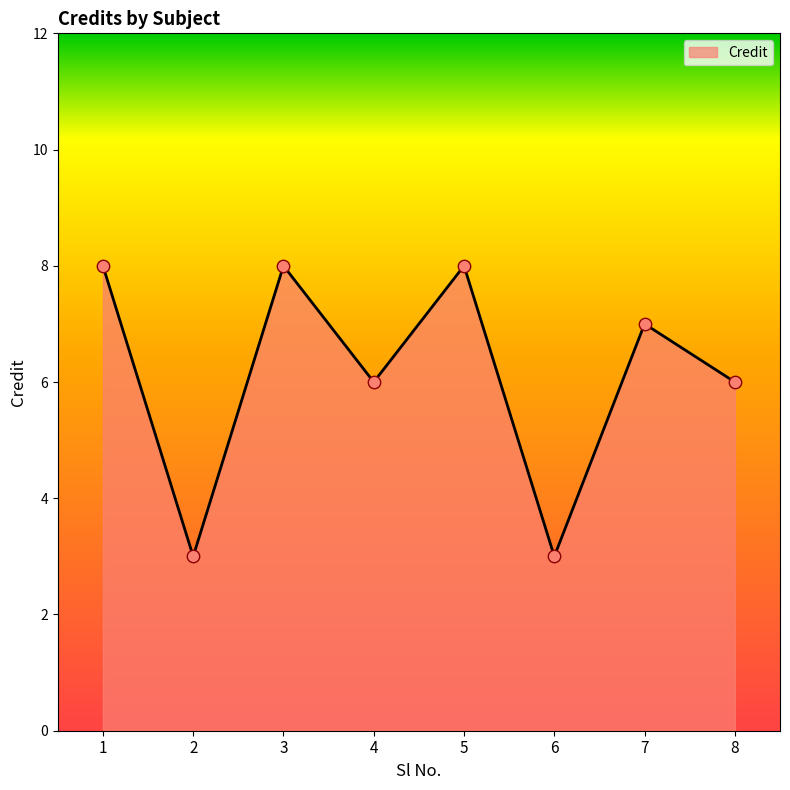

What is the change in value from 4 to 7?

+1